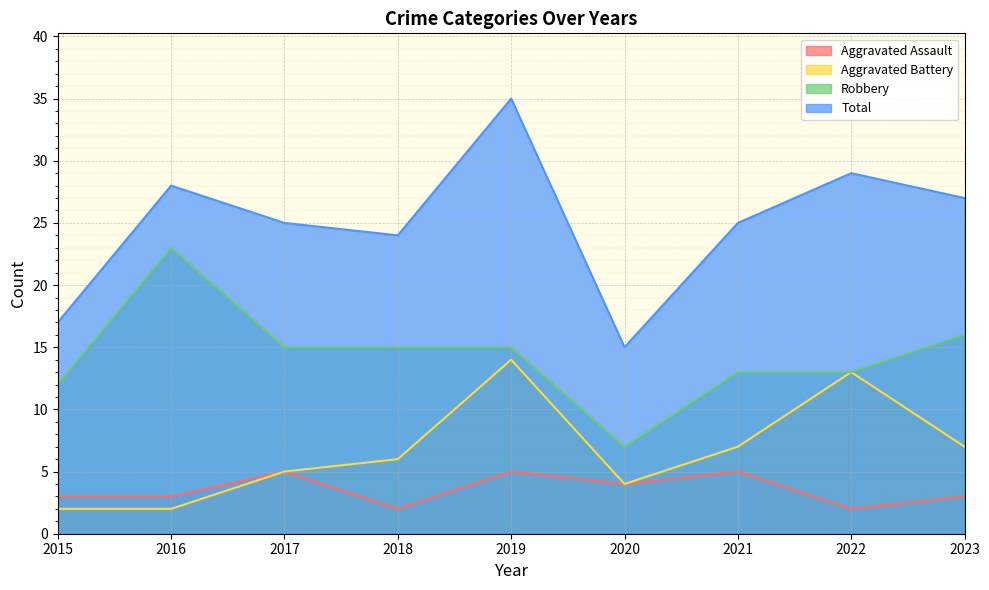

How many lines are shown in the chart?

4